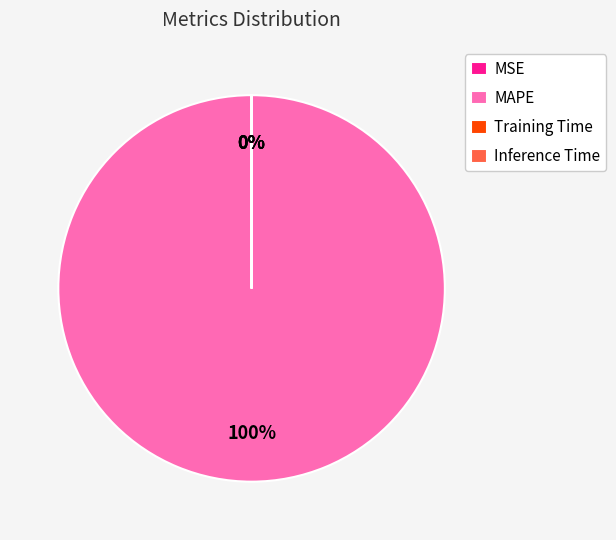

What portion of the pie excludes Inference Time?

100.0%